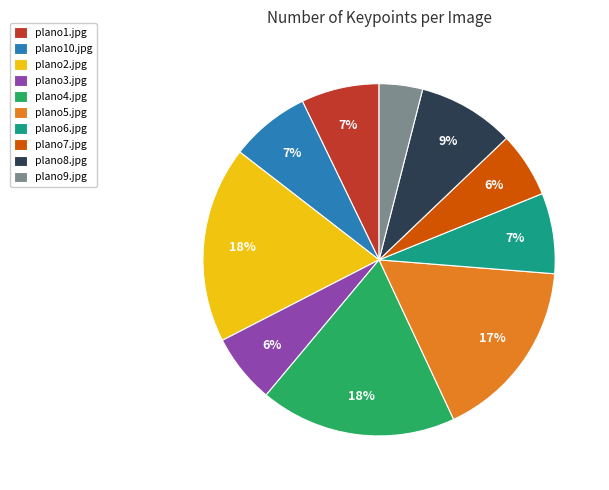

Is plano3.jpg the majority of the pie?

No